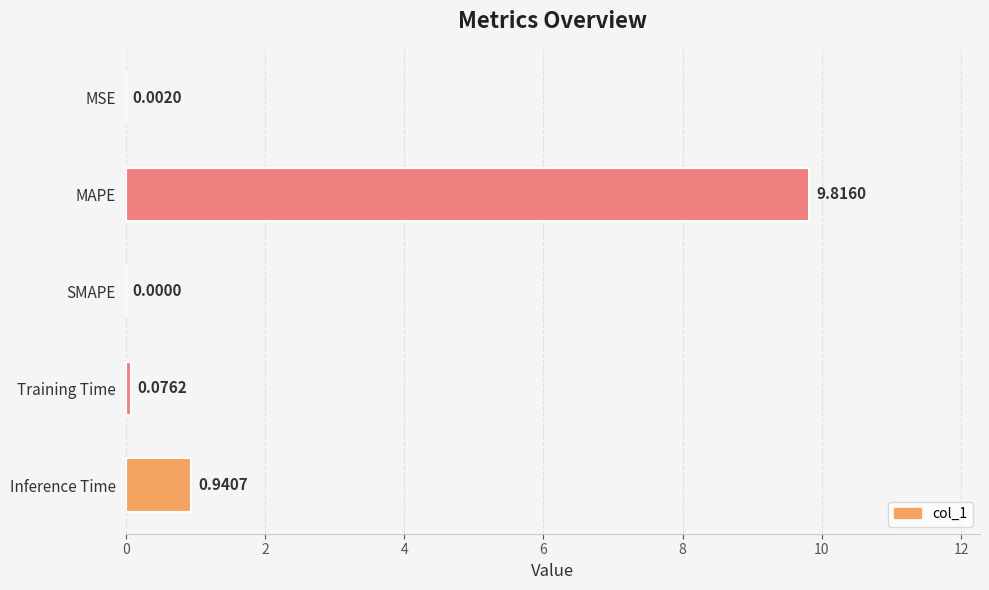

What is the sum of all values?

10.8